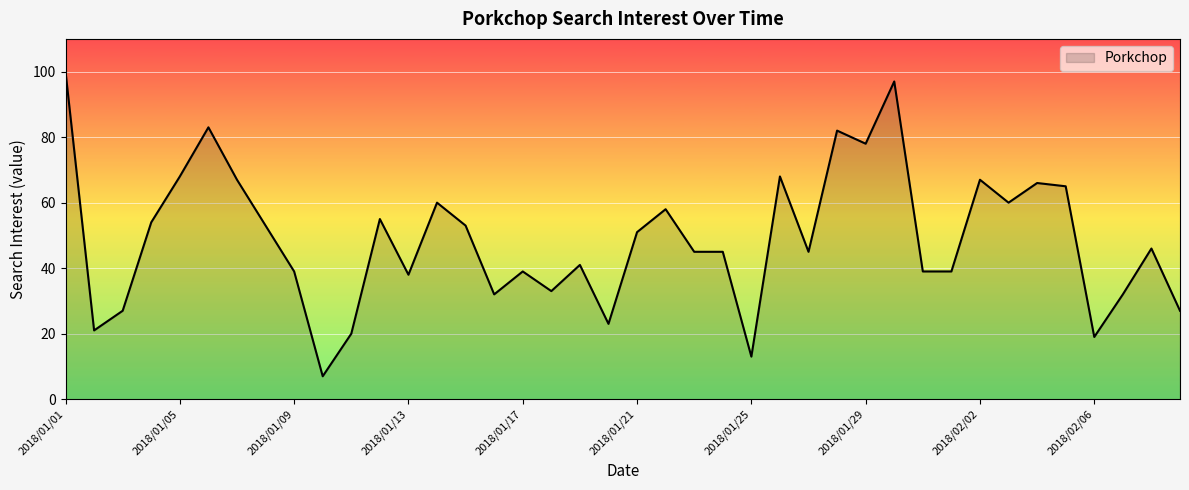

What is the greatest value displayed?

100